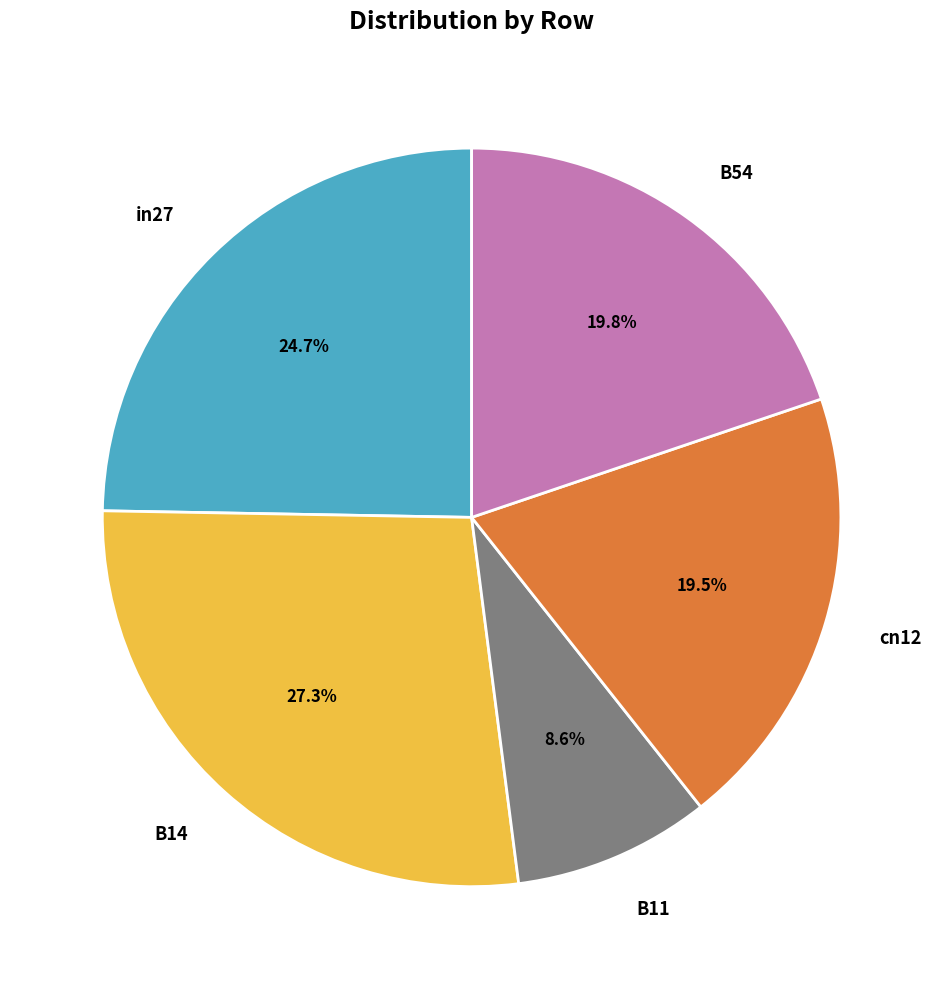

How many slices are in this pie chart?

5